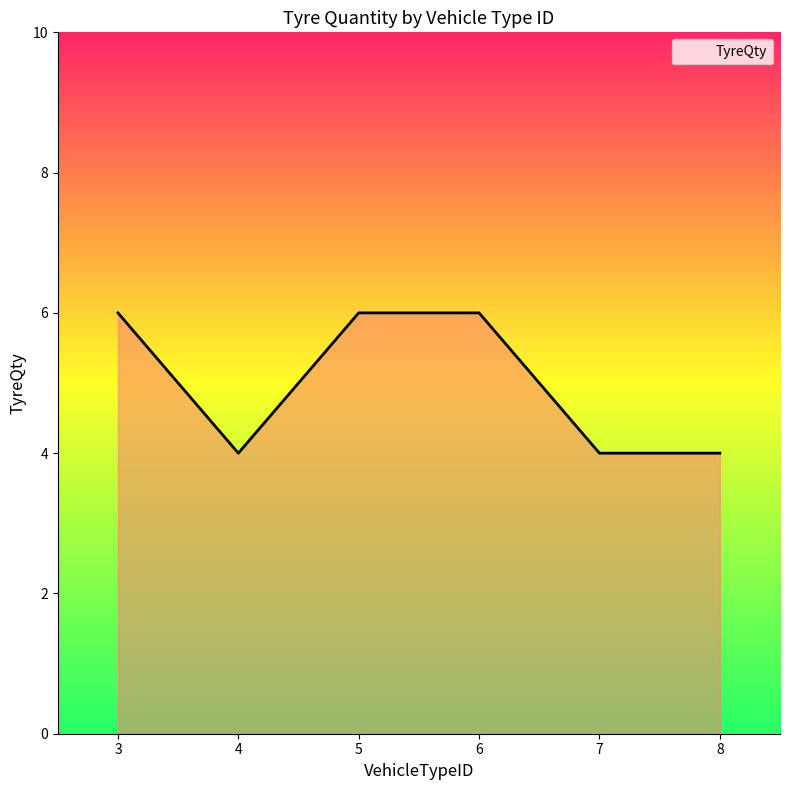

What is the difference between the maximum and minimum values?

2